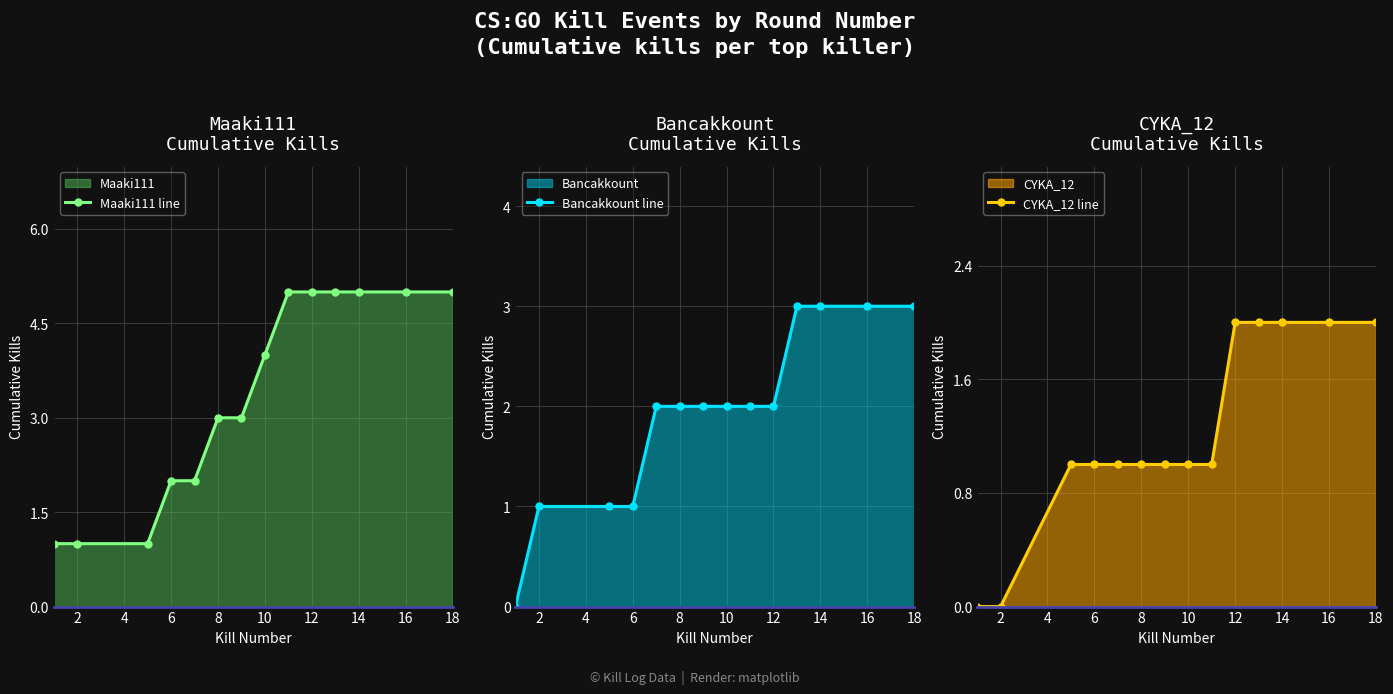

True or false: Maaki111 line has a value of 5 at 14.

True